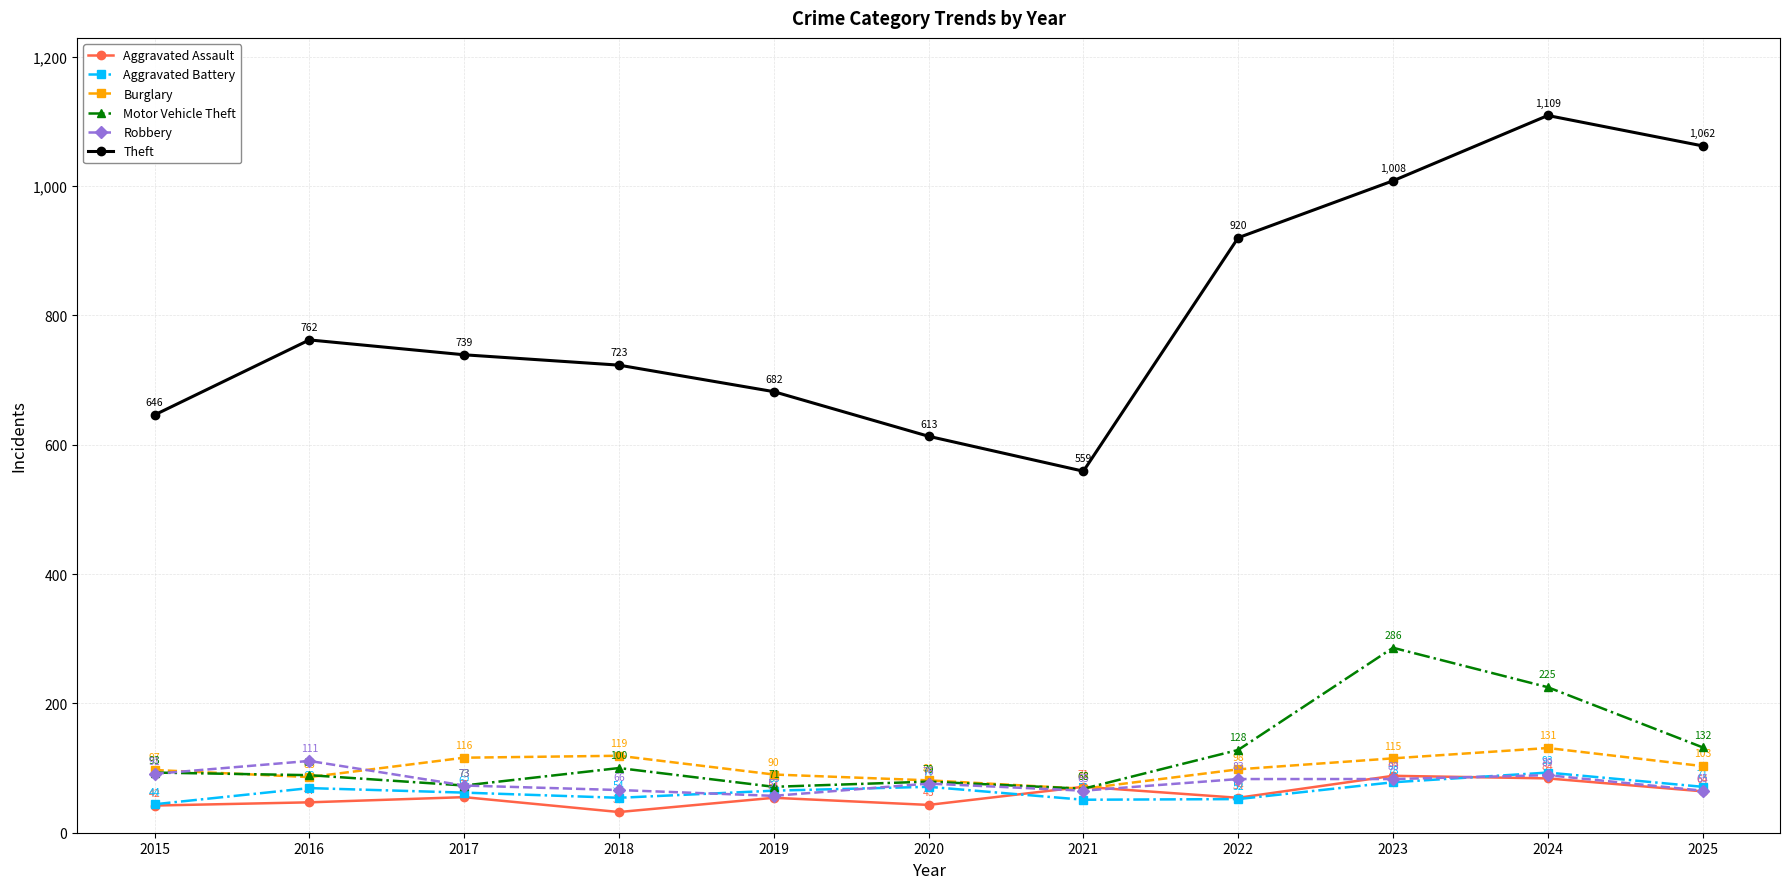

At which category does the chart reach its minimum across all series?

2018